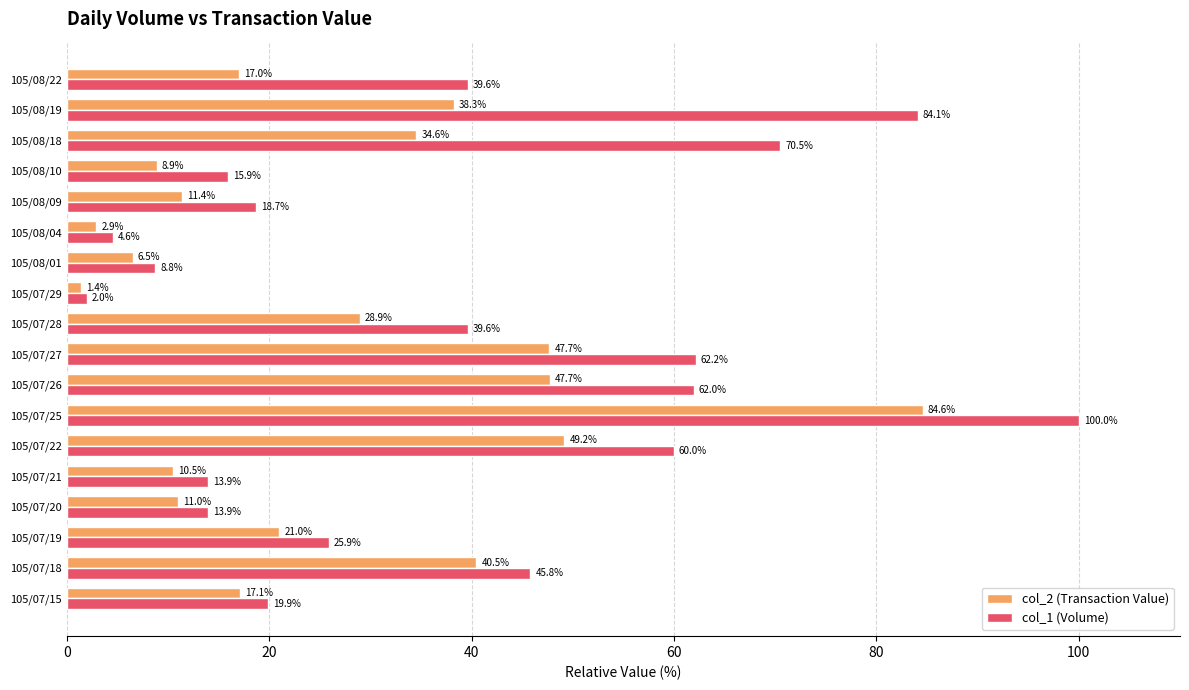

Rank the series at 105/07/27 from lowest to highest value.

col_2 (Transaction Value), col_1 (Volume)